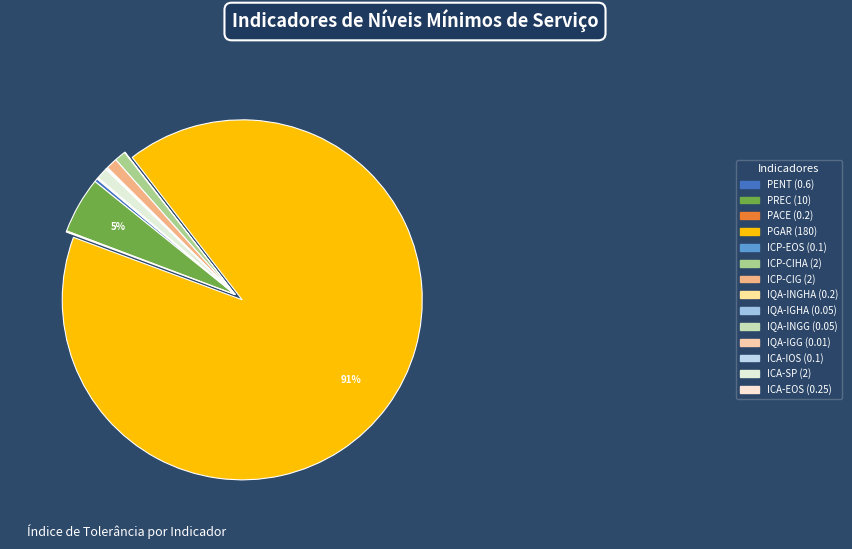

What percentage is the PGAR slice, to the nearest percent?

91%